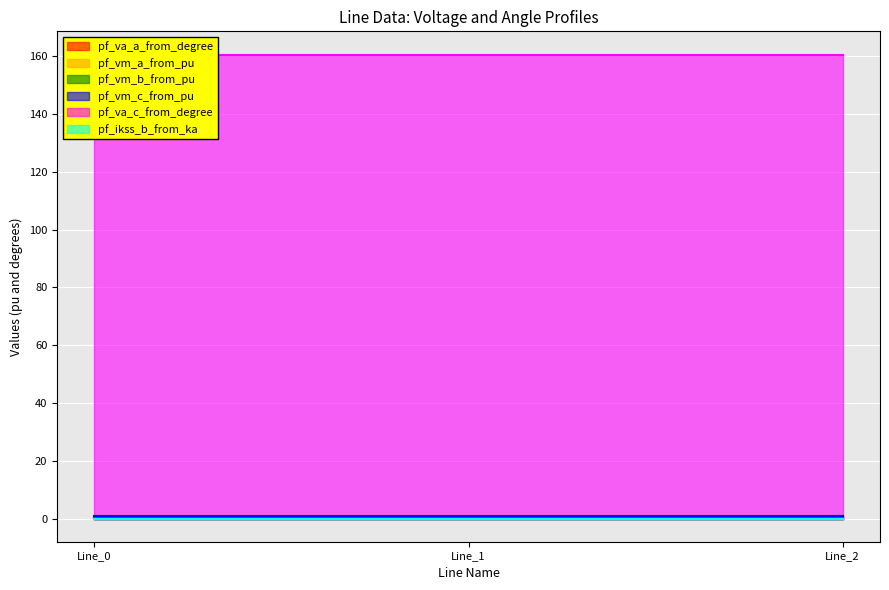

Is it true that pf_vm_c_from_pu equals 0.8 at Line_1?

True